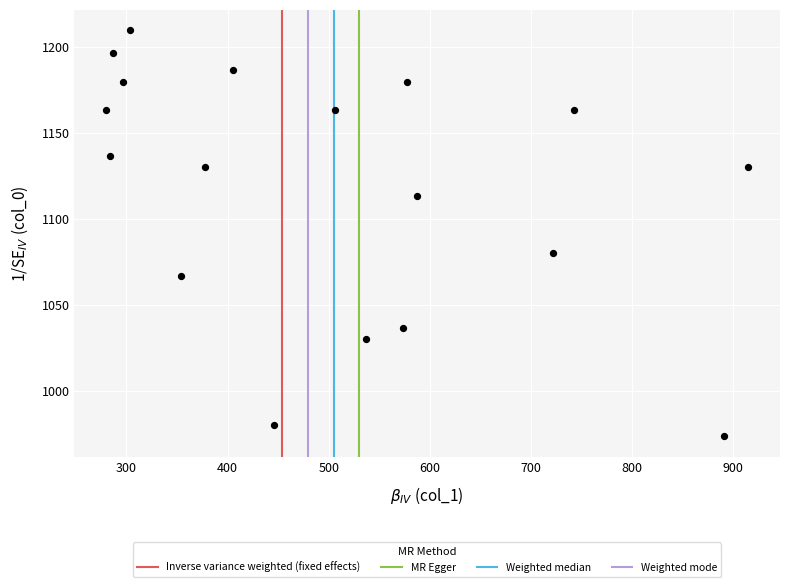

What Y value in the scatter plot is closest to 1091?

1080.0